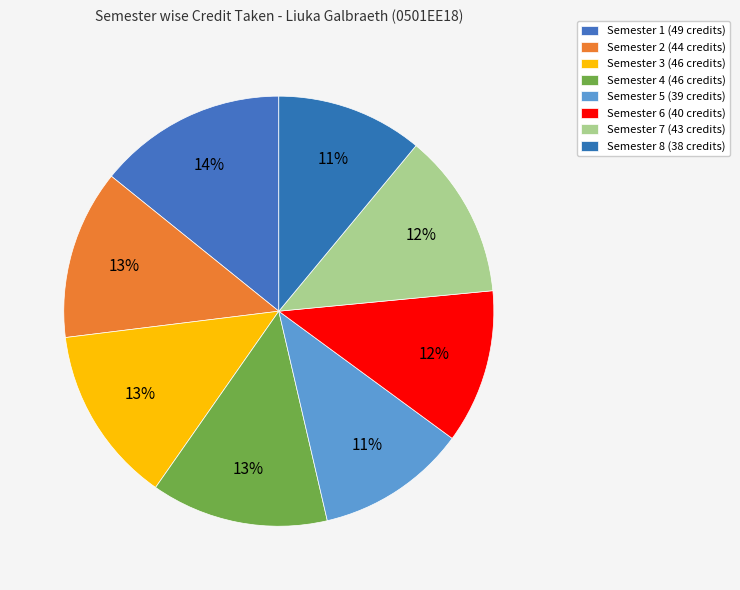

To the nearest percent, what is the difference between the largest and smallest slice percentages?

3%